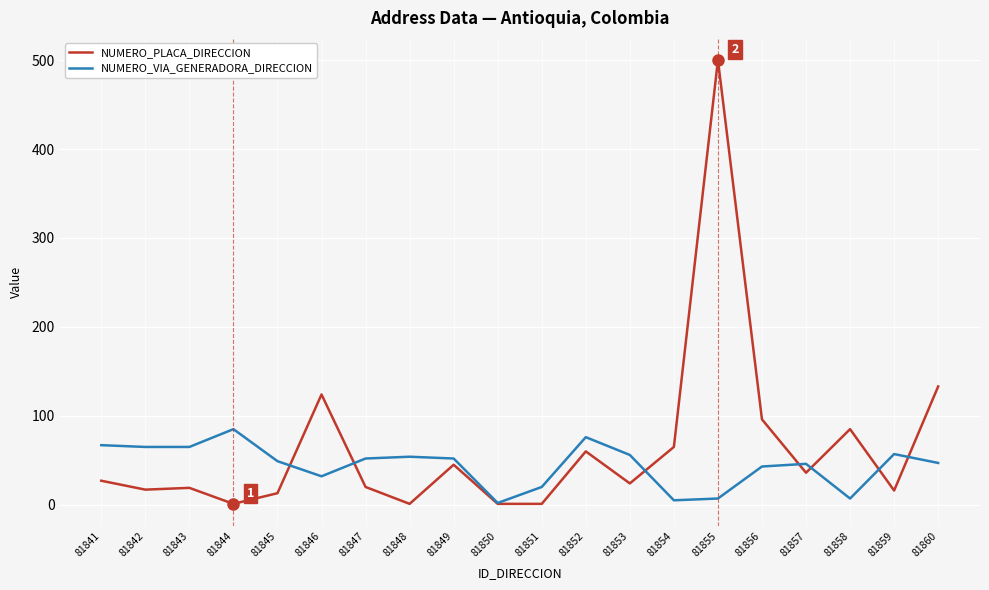

Which series has the largest range (max minus min)?

NUMERO_PLACA_DIRECCION